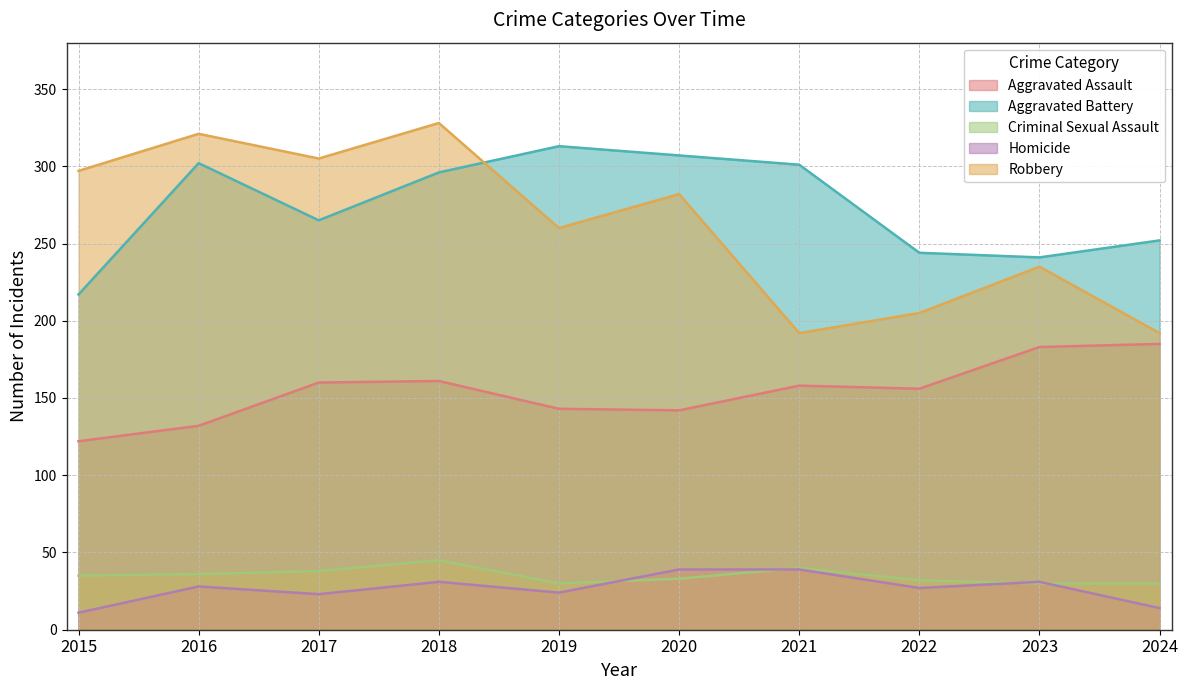

What is the difference between the Homicide values at 2016 and 2021?

11